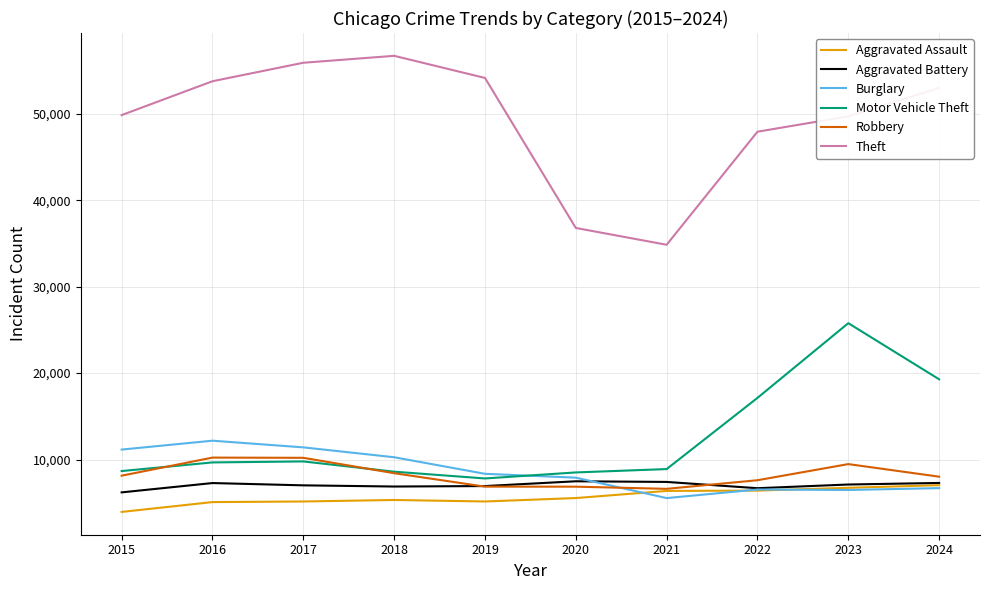

How many values in the Aggravated Battery series are below 7111?

5